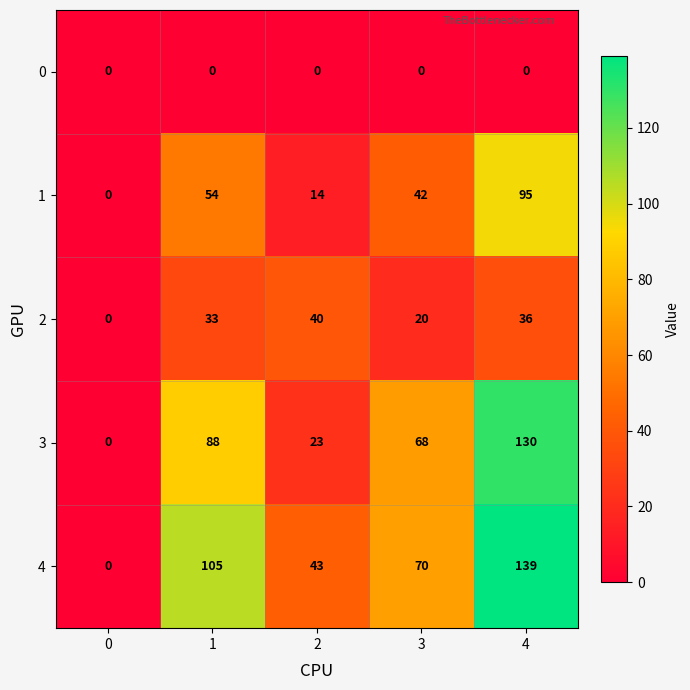

Which series changed the most between 1 and 3?

4